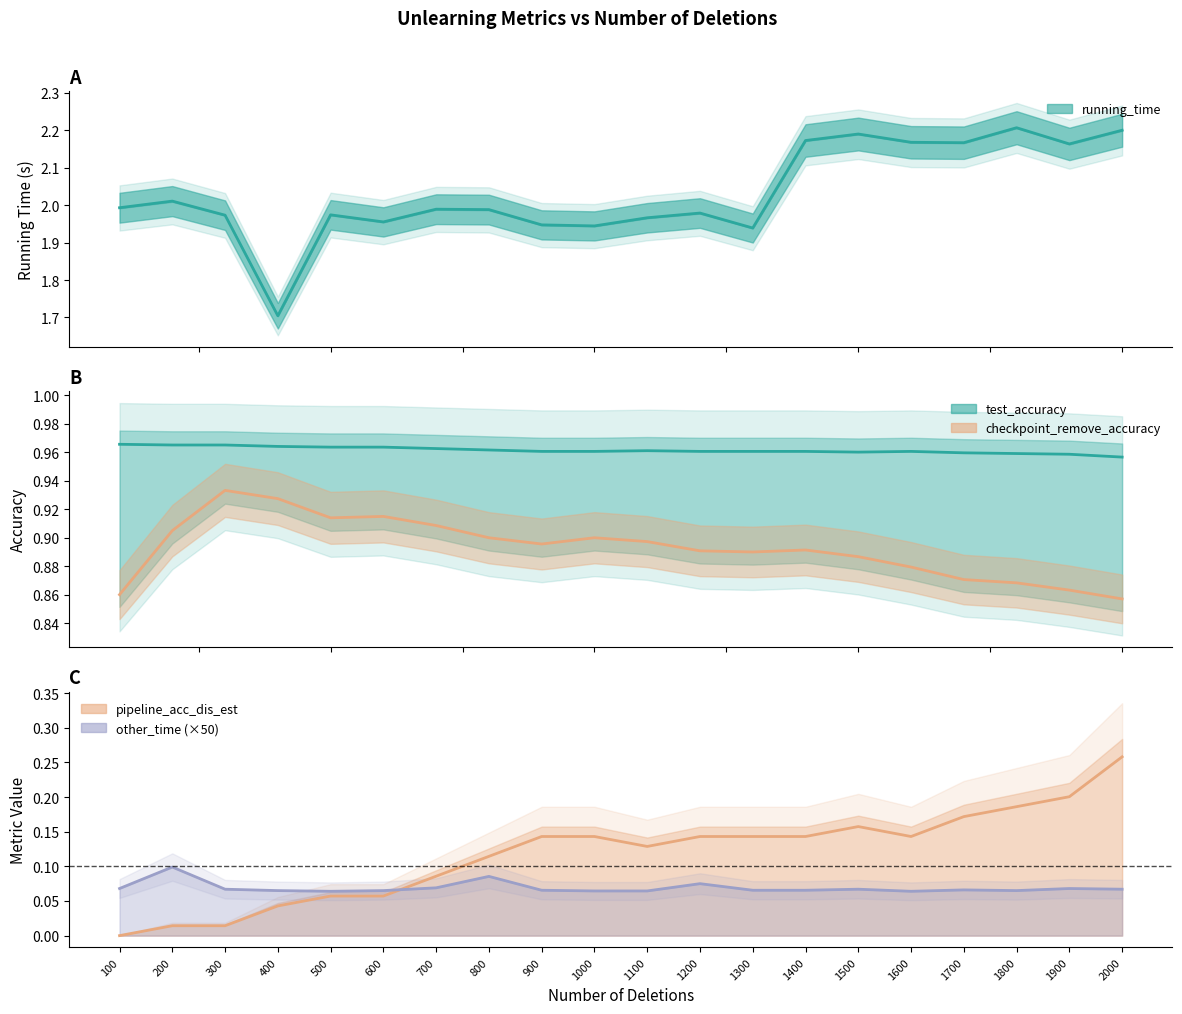

What is the total value across all series at 1100?

4.0